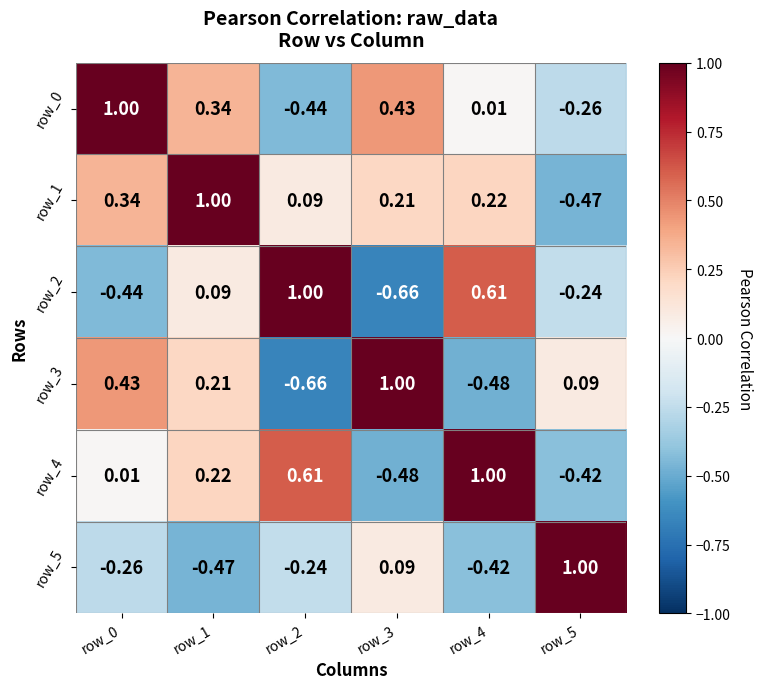

At which label does row_5 first exceed 0?

row_3